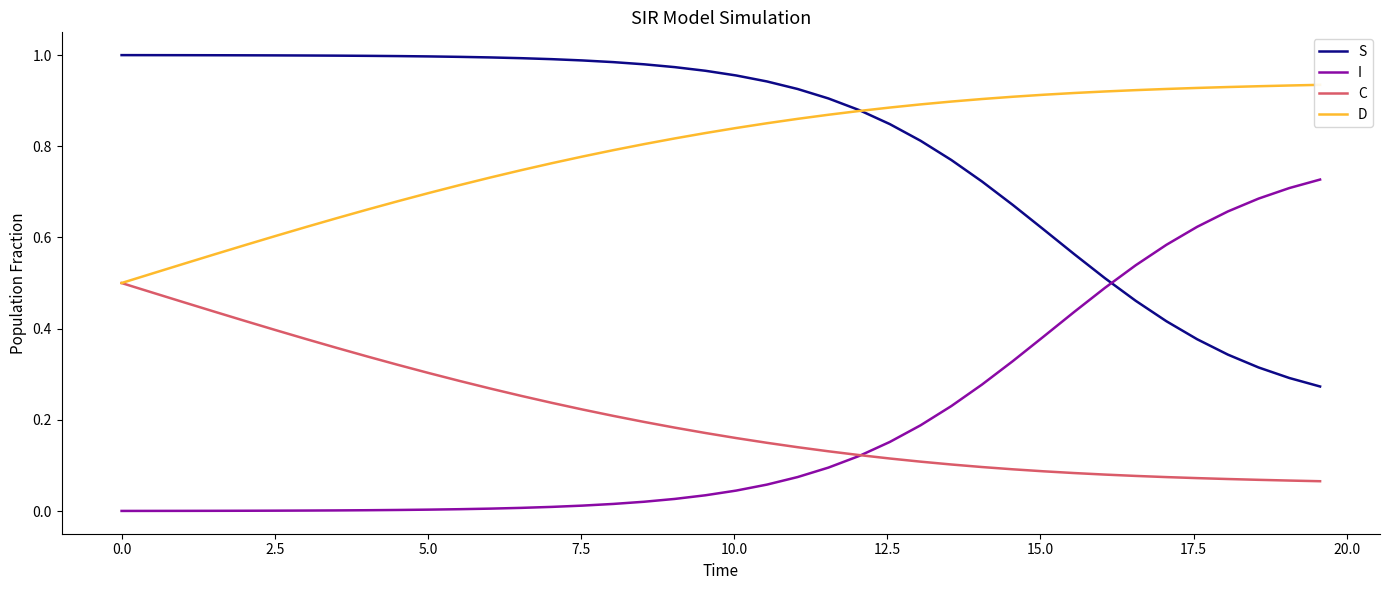

What is the average value of the I series?

0.2